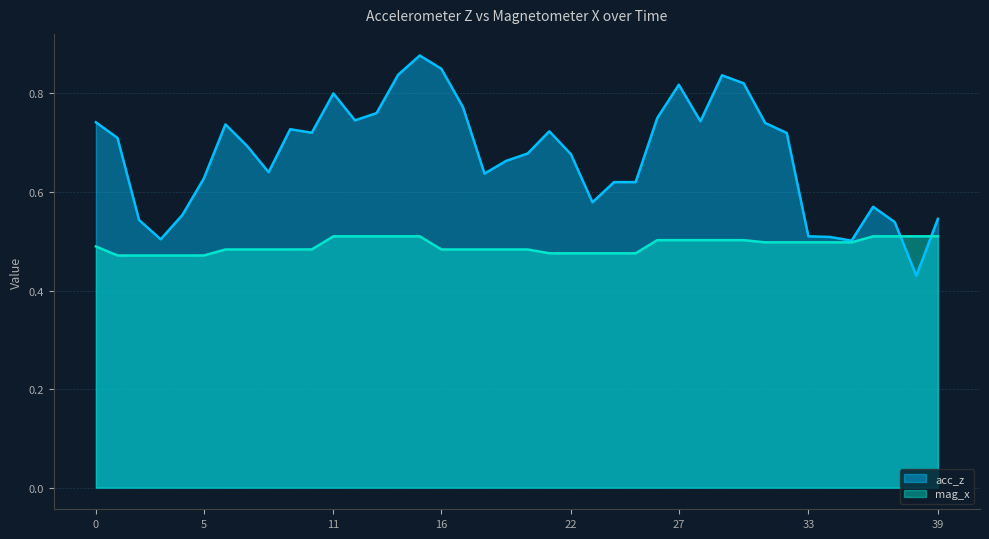

Is it true that acc_z equals 0.3 at 35?

False